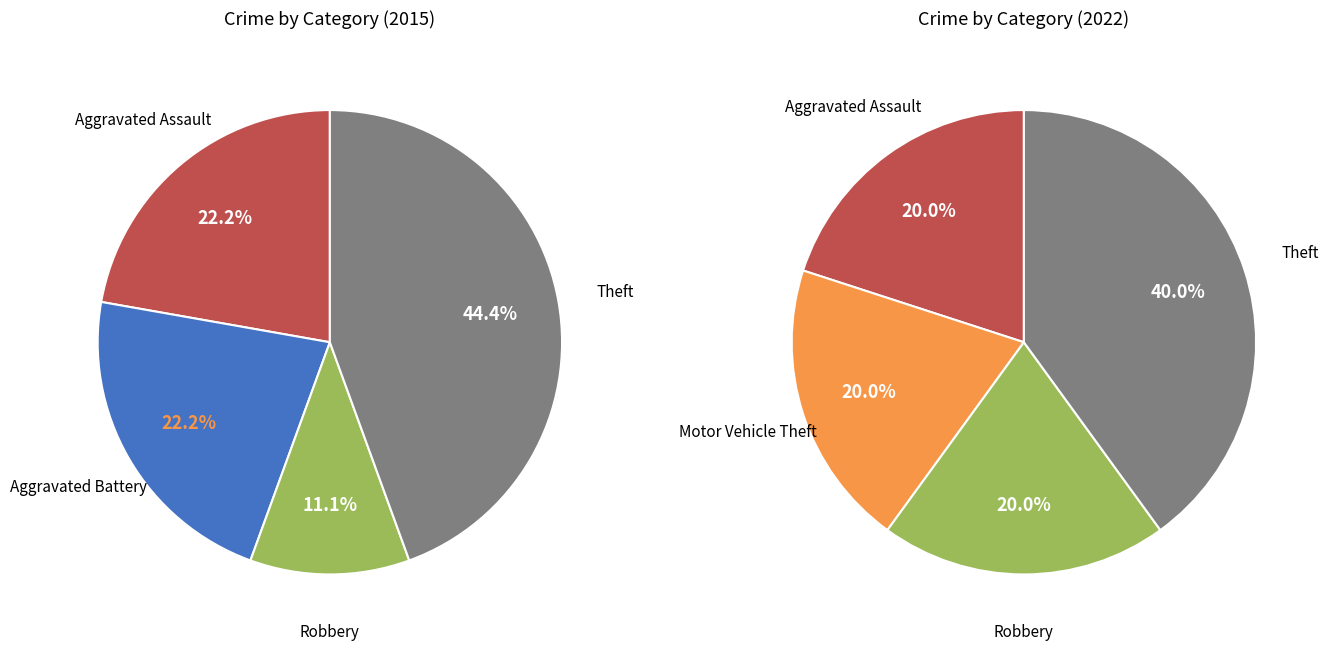

Does 4 account for over 50% of the chart?

No